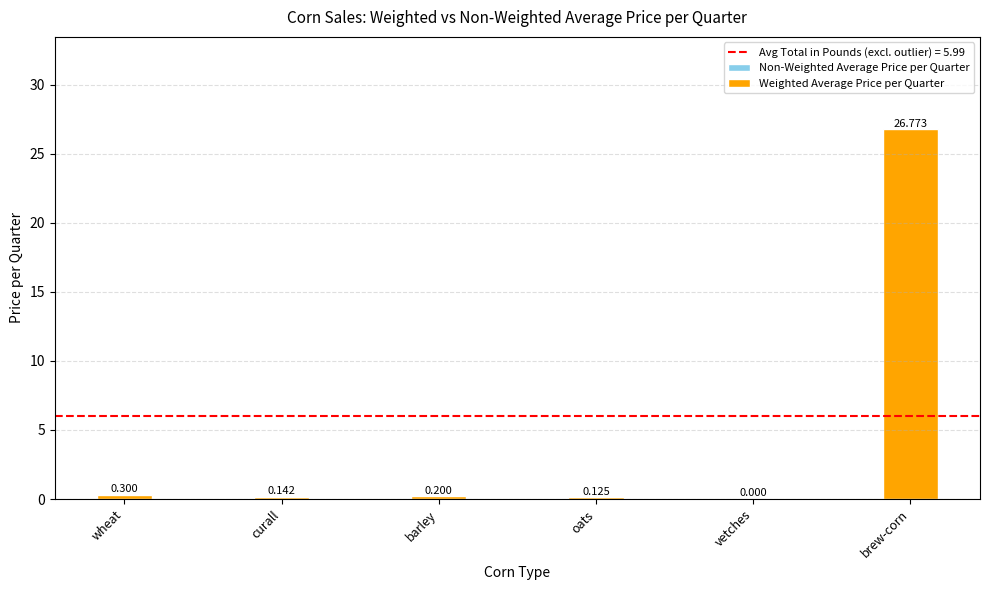

What is the sum of all Weighted Average Price per Quarter values?

27.5